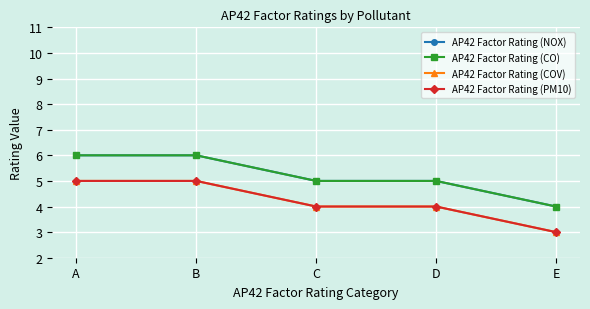

Between A and C, which is larger?

A